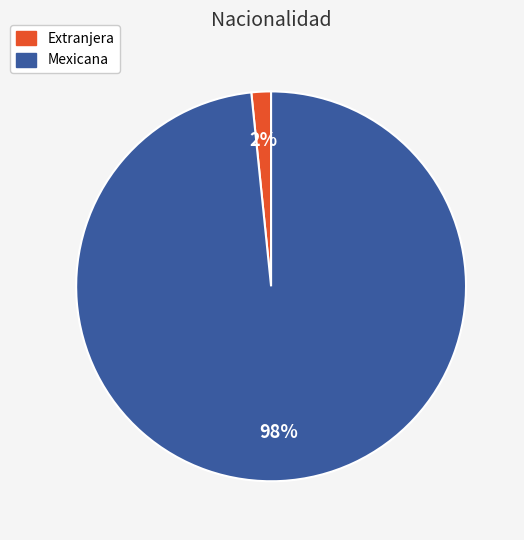

Rank the categories by value from lowest to highest.

Extranjera, Mexicana